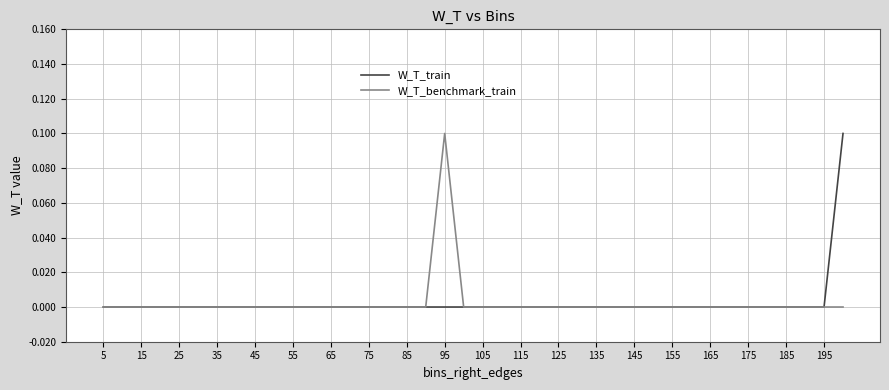

What are all the series names shown in the legend?

W_T_train, W_T_benchmark_train